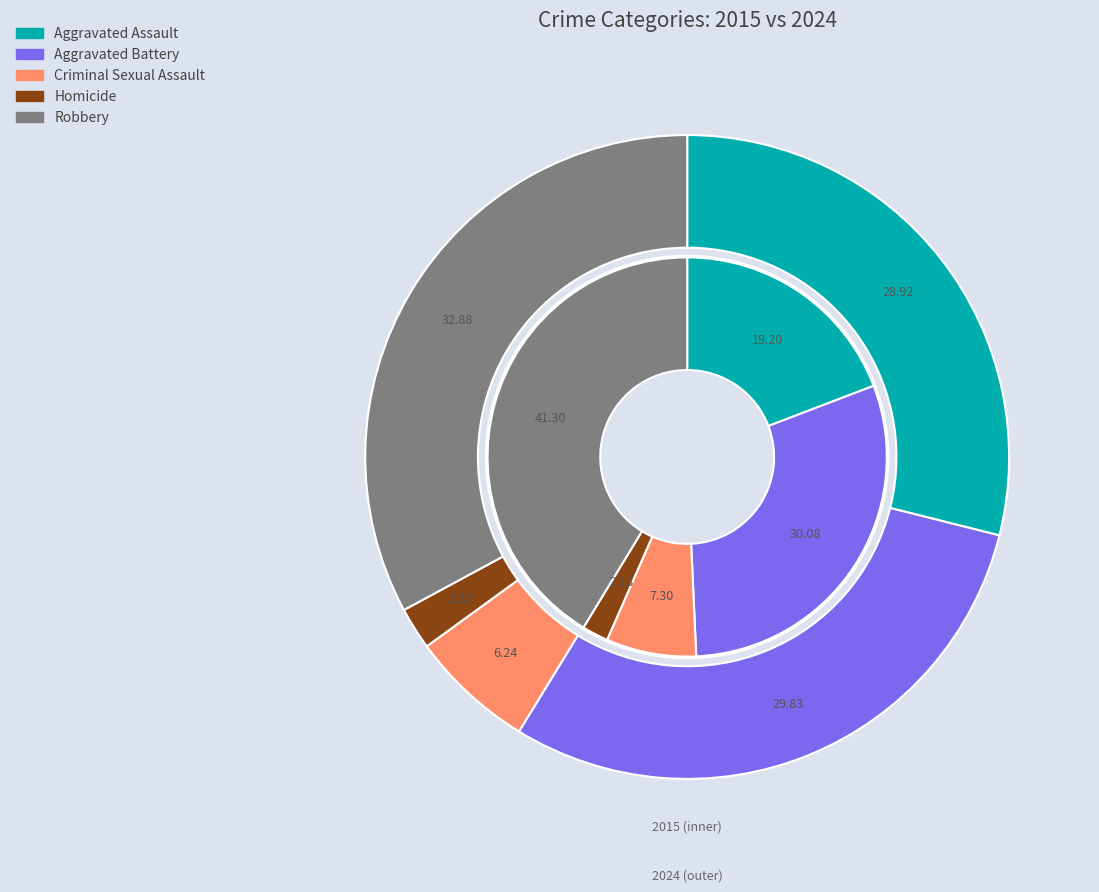

Is it true that values_2015 is 36% of the pie?

False